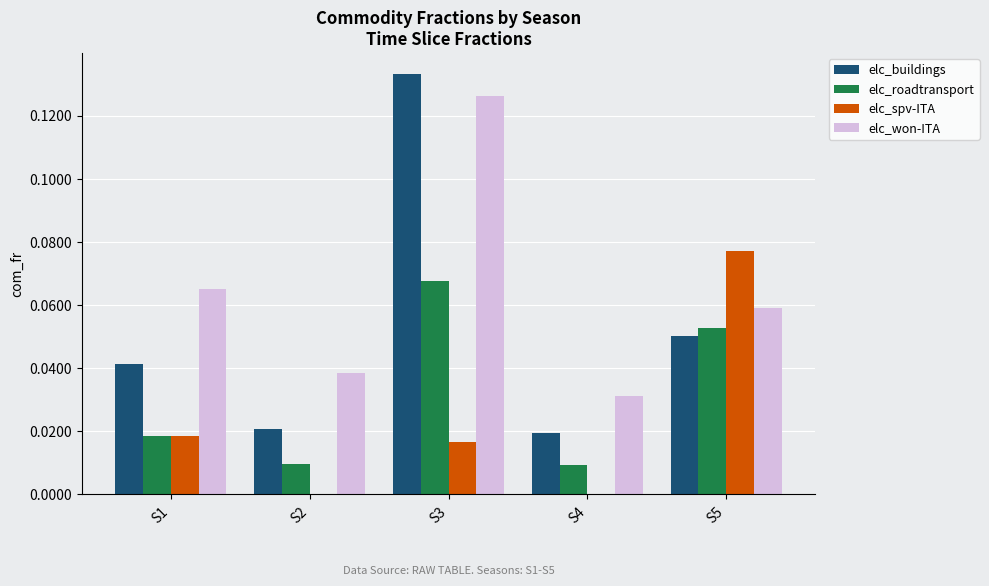

What are all the series names shown in the legend?

elc_buildings, elc_roadtransport, elc_spv-ITA, elc_won-ITA